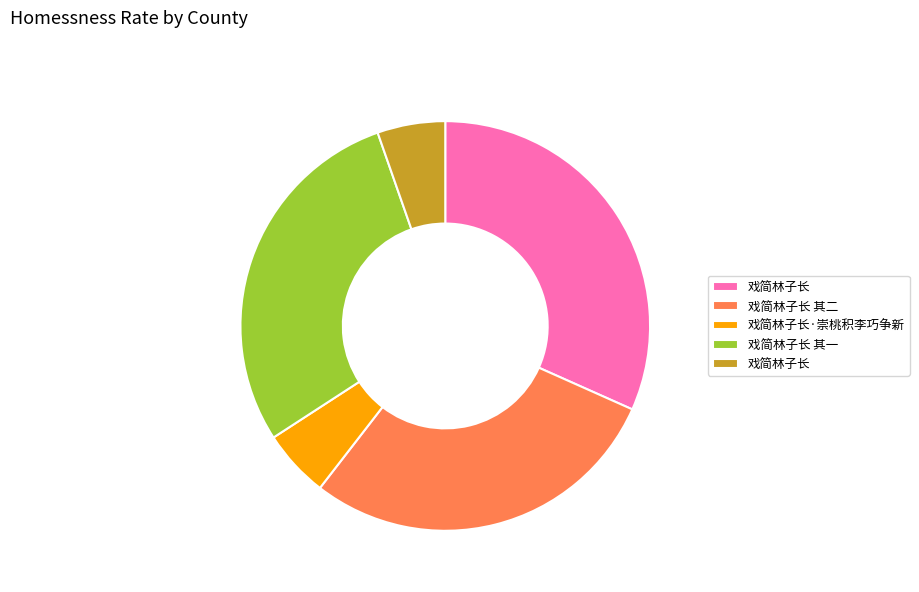

Is there any slice that represents more than half of the pie?

No